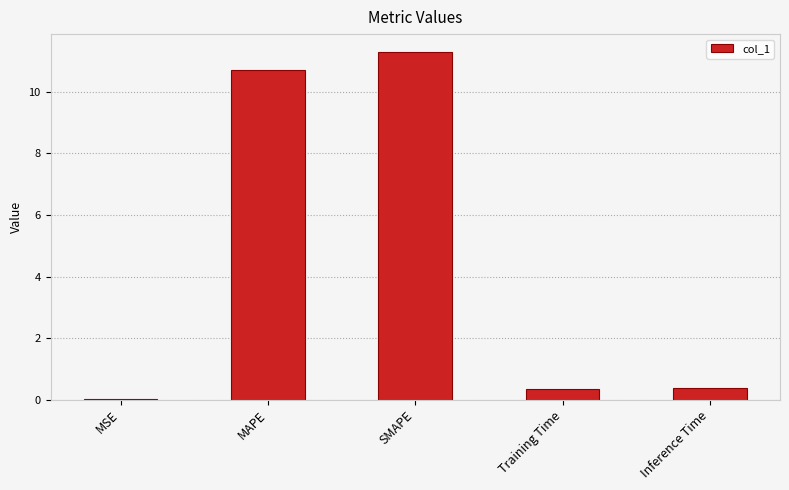

What is the change in value from MSE to SMAPE?

+11.3